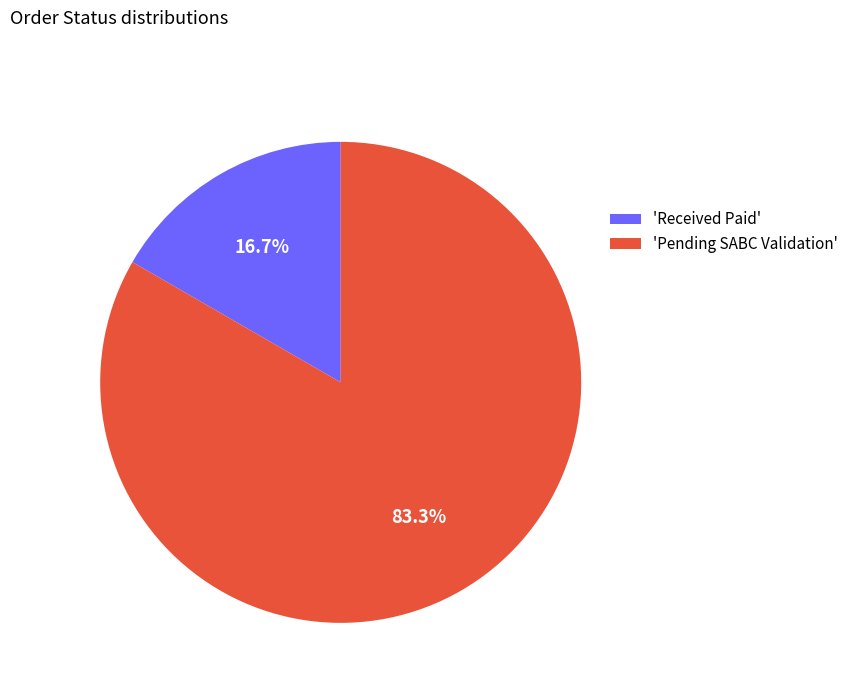

Which has a higher value, 'Received Paid' or 'Pending SABC Validation'?

'Pending SABC Validation'